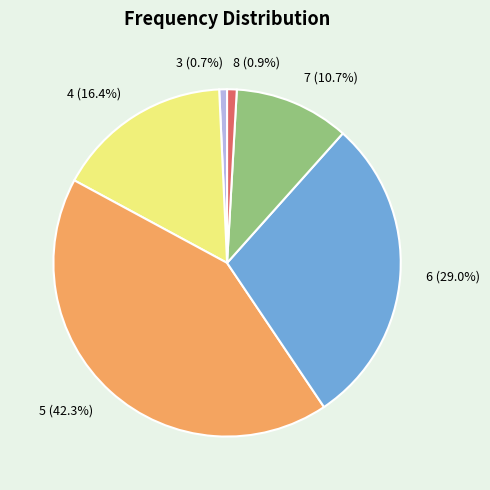

How many segments does this pie chart have?

6